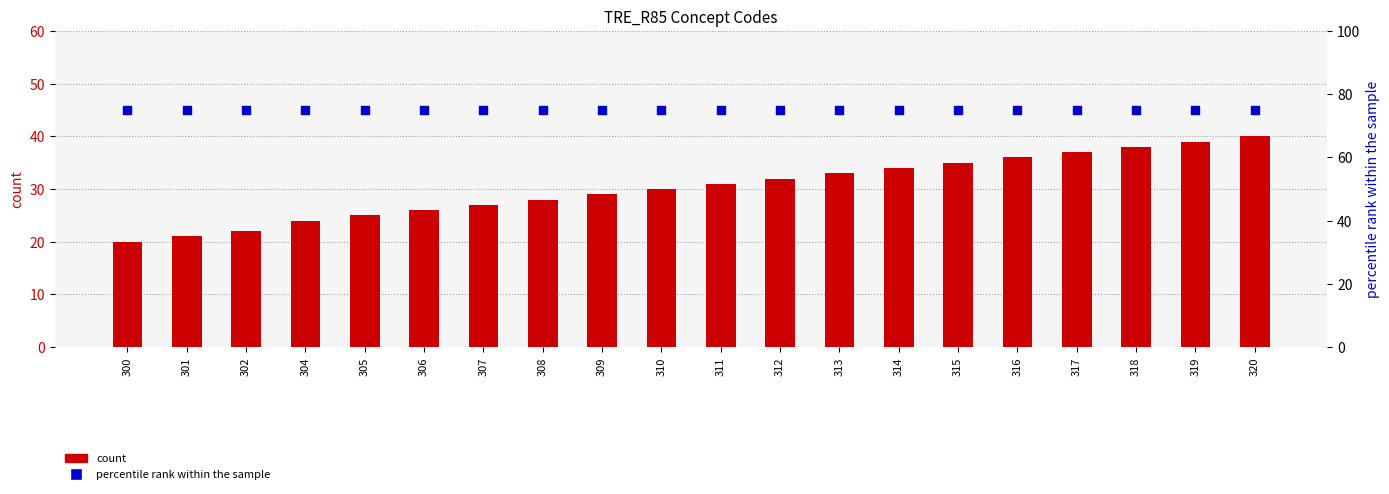

Which series has the widest spread of Y values?

count